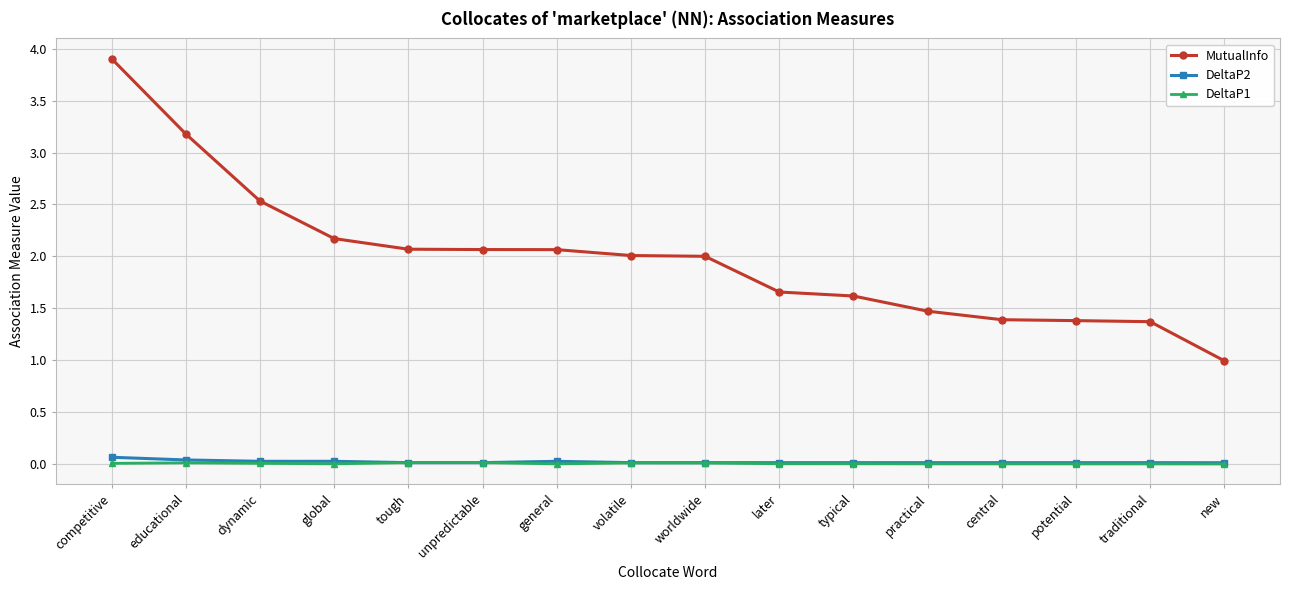

What is the maximum value for MutualInfo?

3.9